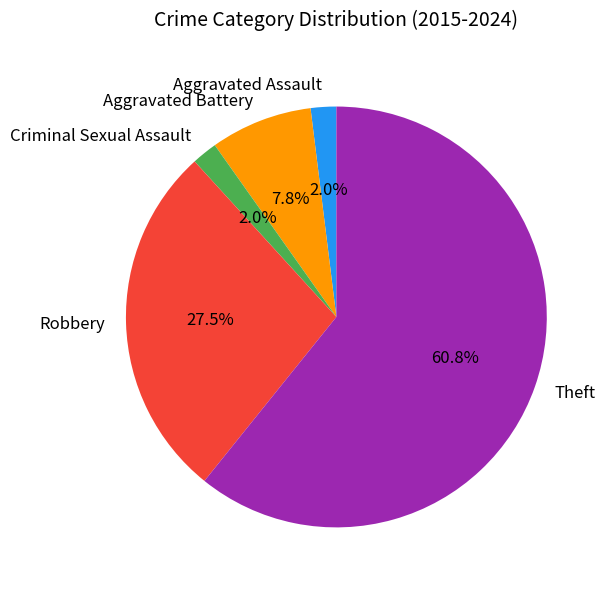

Combined, do Criminal Sexual Assault and Robbery account for over 50%?

No